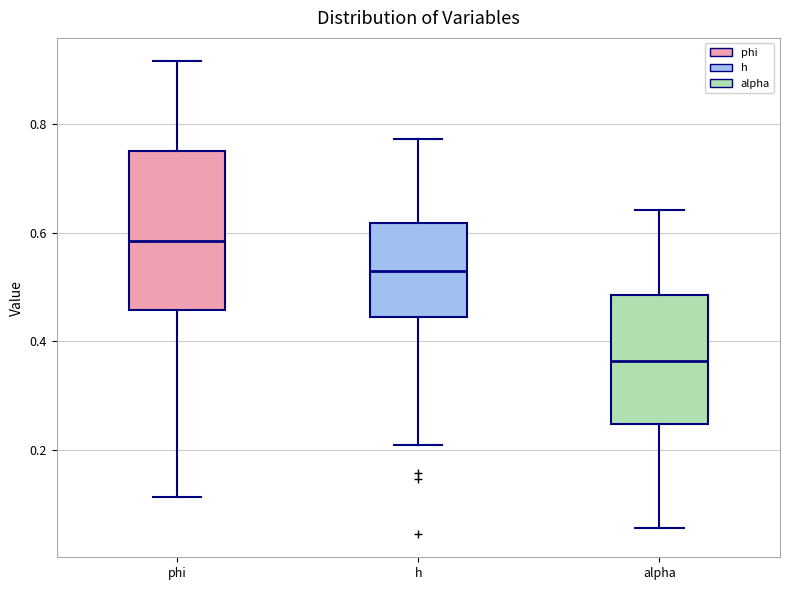

Comparing the boxes themselves (not the whiskers), which one is the tallest?

phi